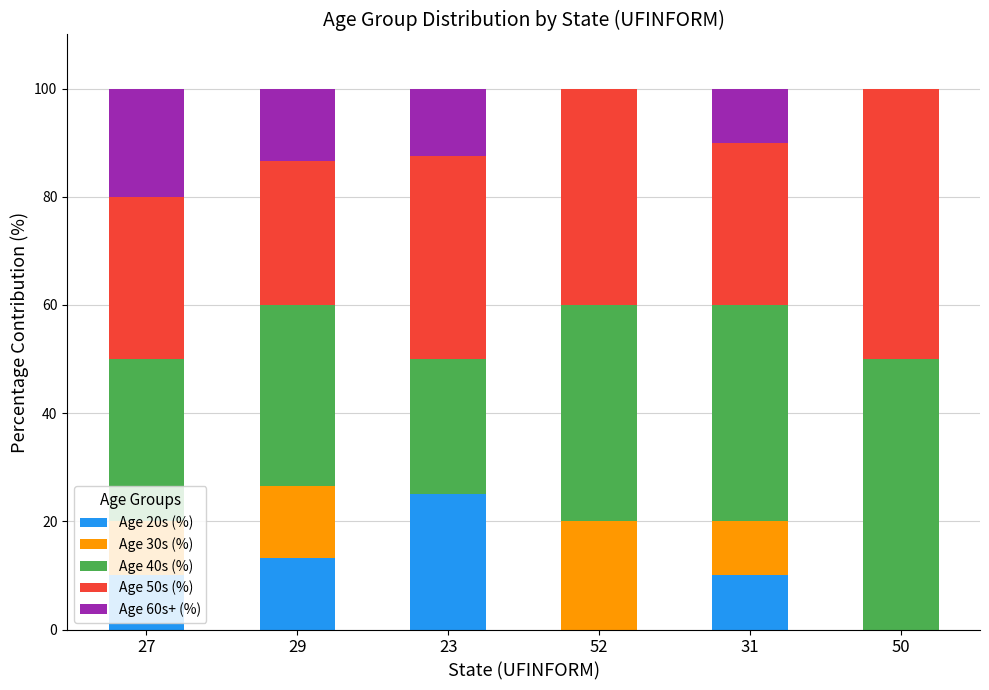

Are the bars grouped side by side (vs. stacked)?

No